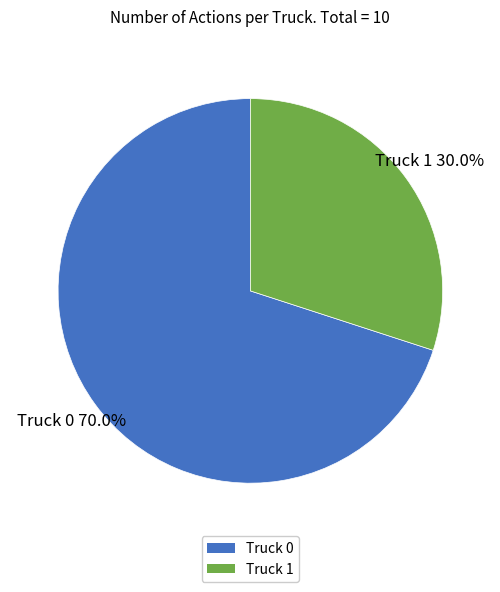

To the nearest percent, what portion does Truck 0 represent?

70%